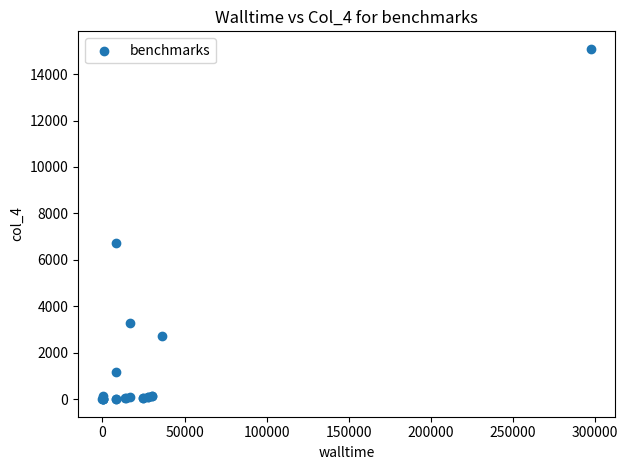

What Y value in the scatter plot is closest to 7545?

6739.7